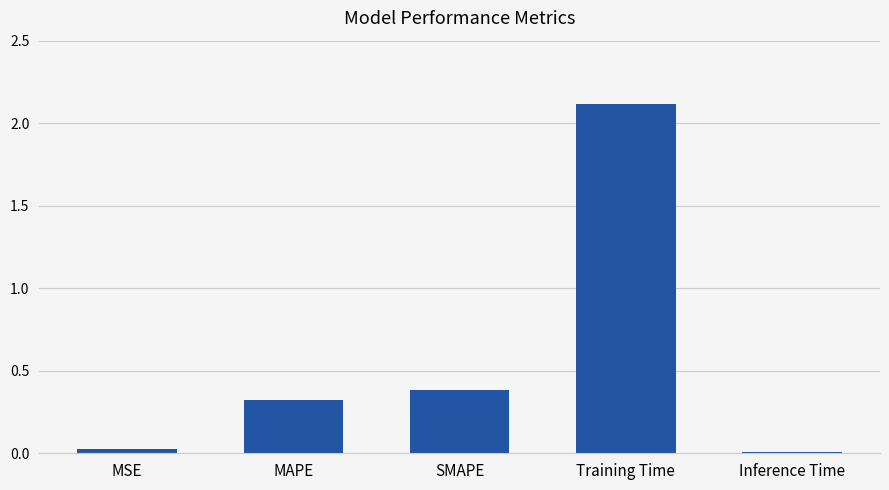

What is the change in value from MSE to MAPE?

+0.3